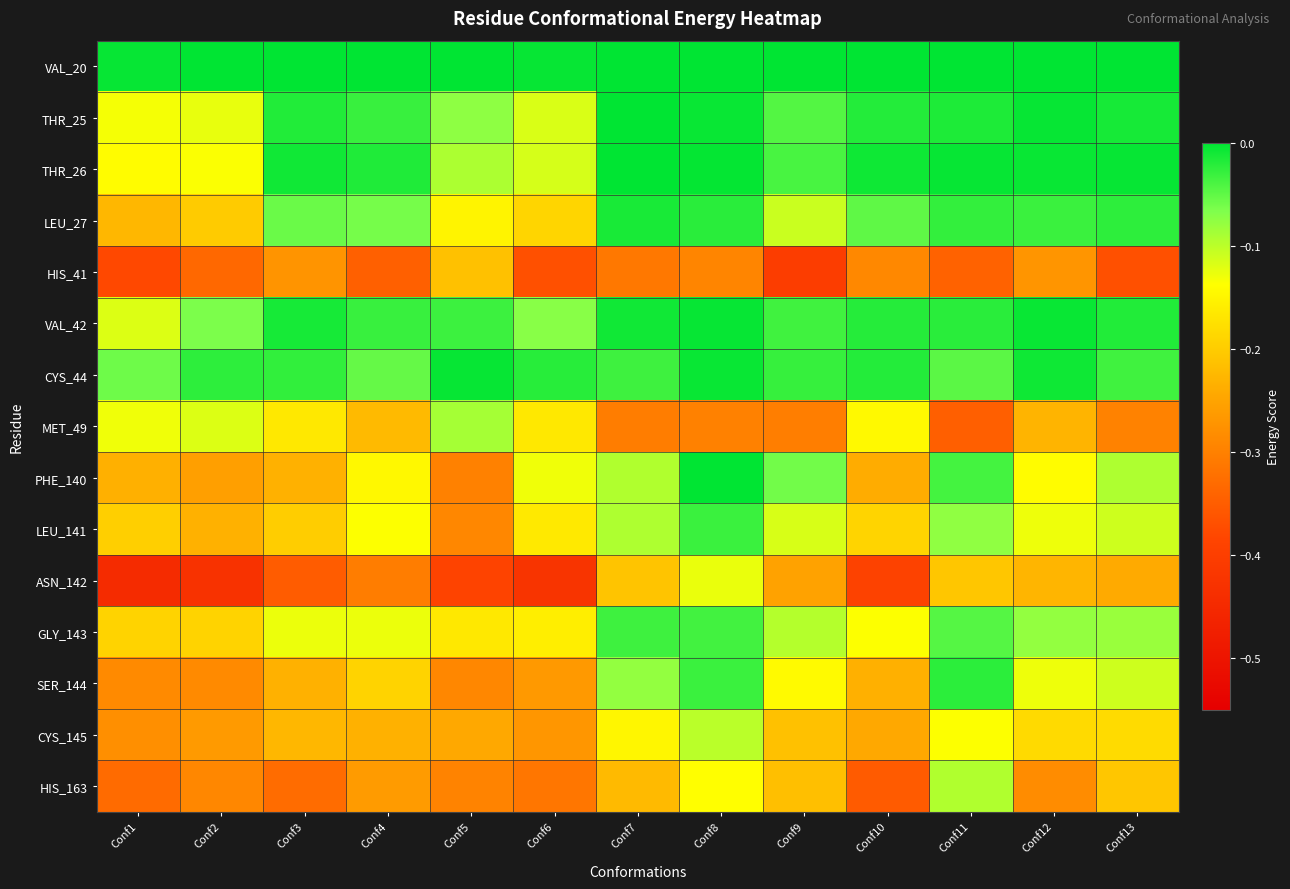

What is the total value across all series at Conf7?

-1.5